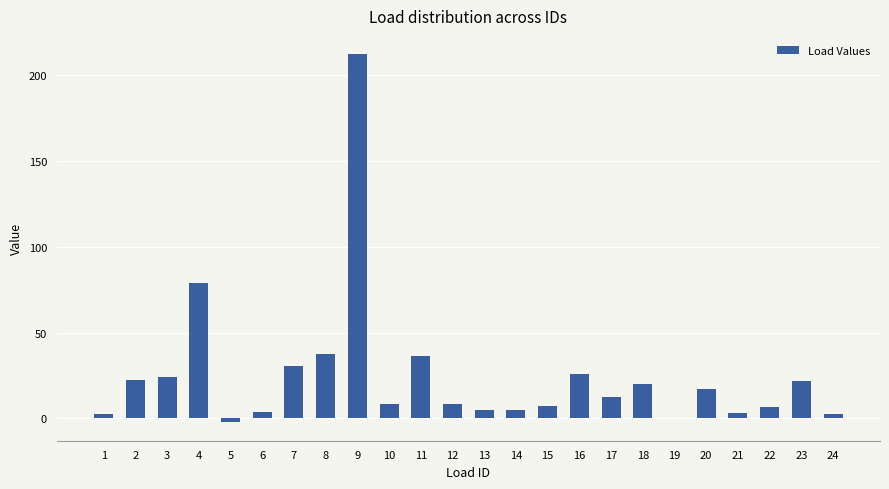

What is the sum of all values?

589.9